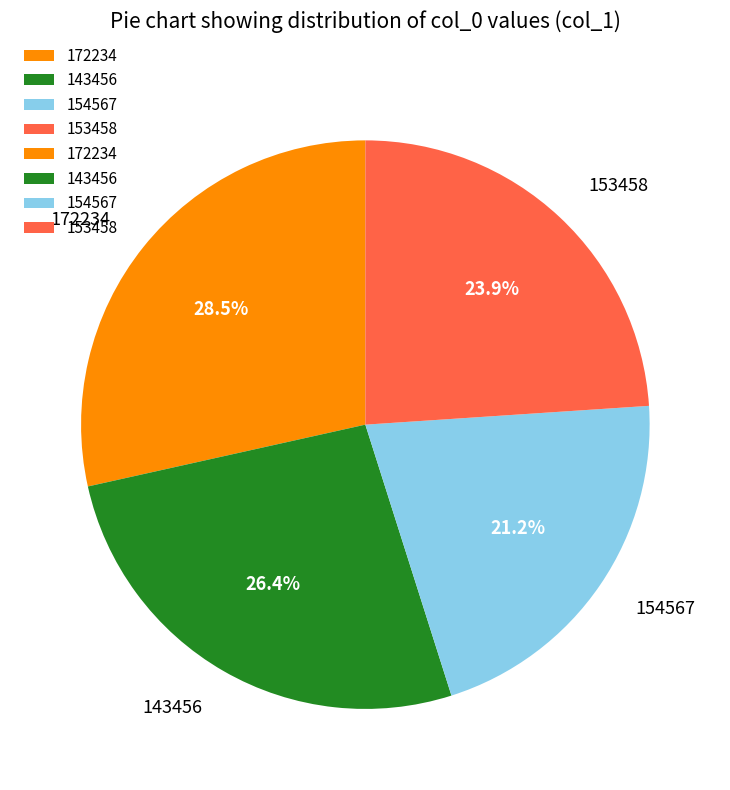

Approximately how many times larger is the value at 153458 compared to 154567?

1.1